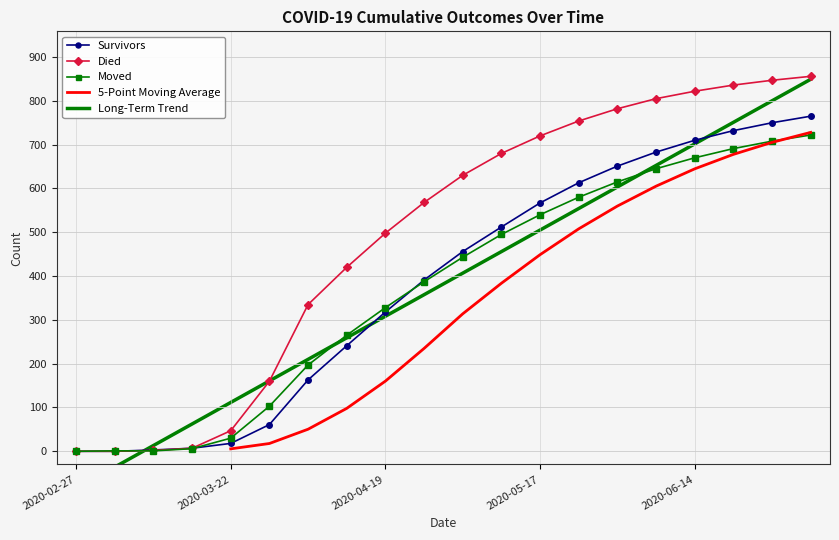

What is the difference between the died values at 2020-04-12 and 2020-05-17?

300